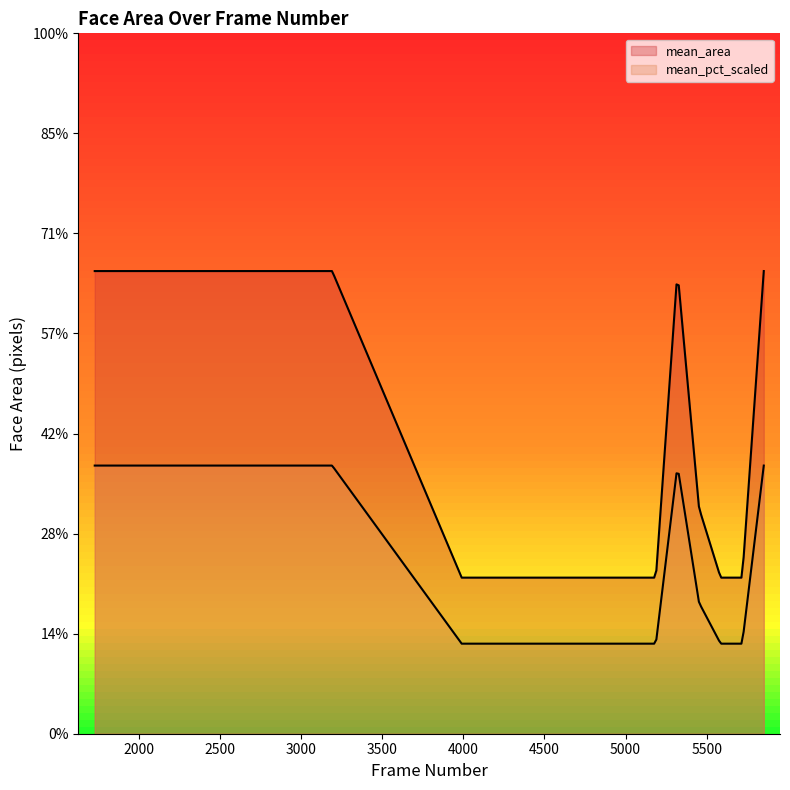

How many lines are shown in the chart?

2